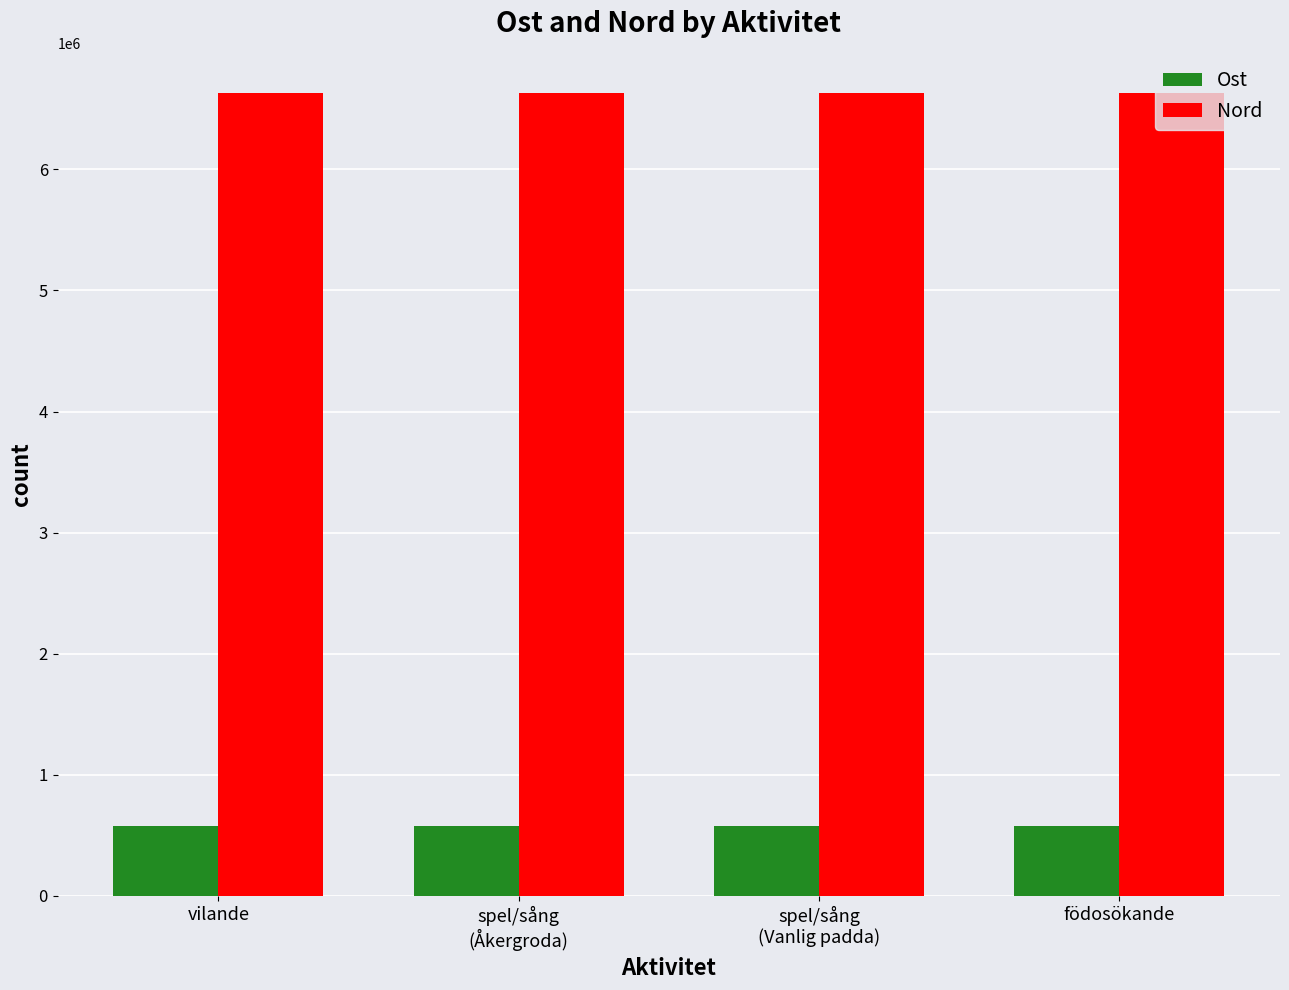

The value of Nord at spel/sång
(Vanlig padda) is 6631019.2. True or false?

True